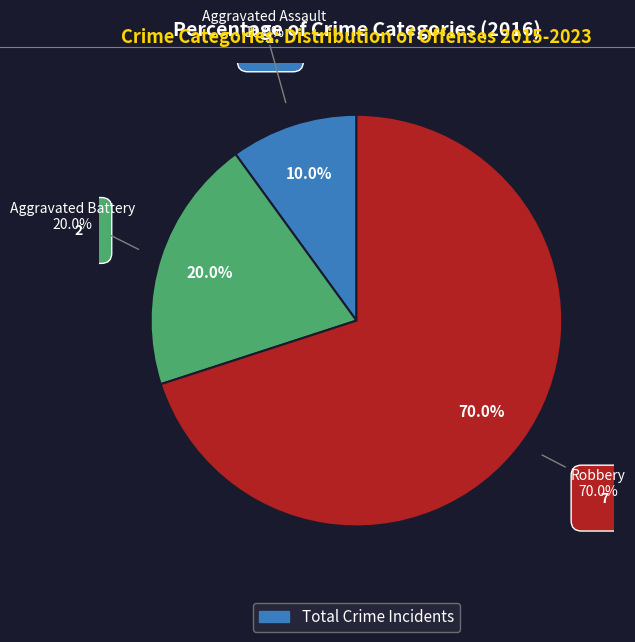

What is the smallest slice in the pie chart?

Aggravated Assault